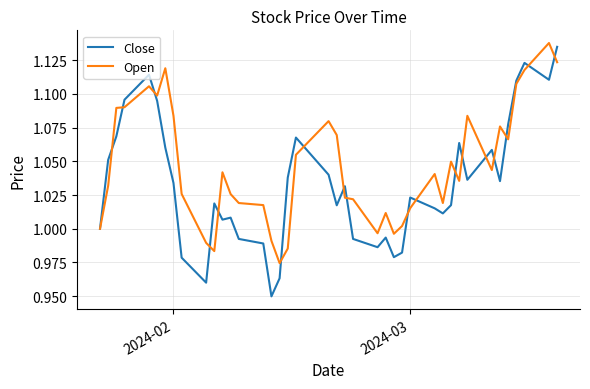

Rank the series by their average value, from lowest to highest.

Close, Open